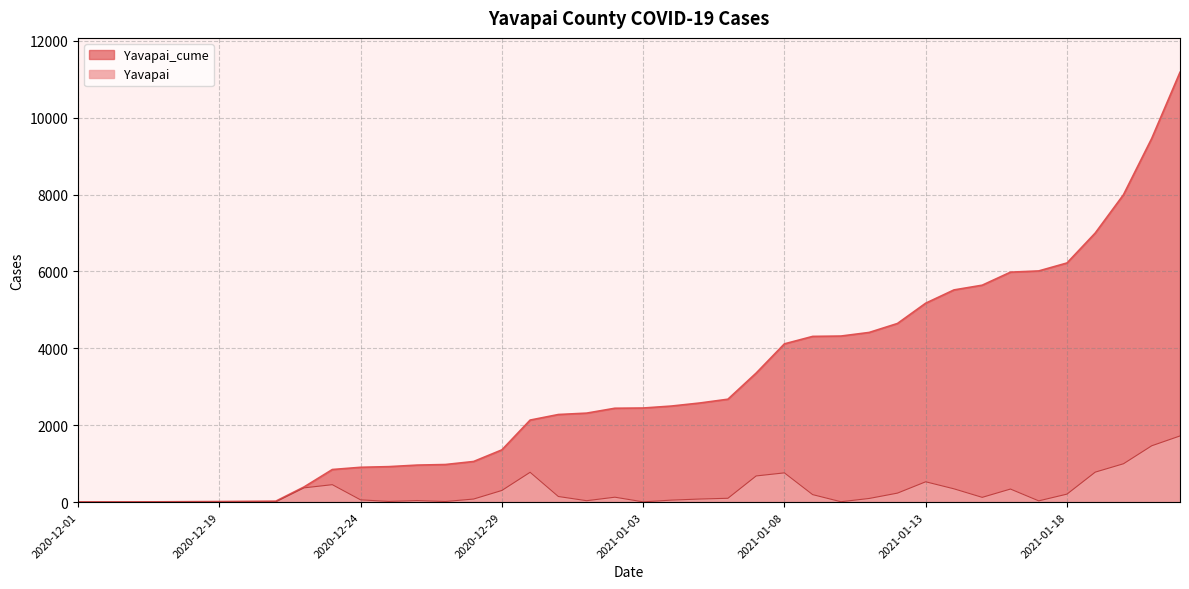

True or false: Yavapai and Yavapai_cume intersect in this chart.

False